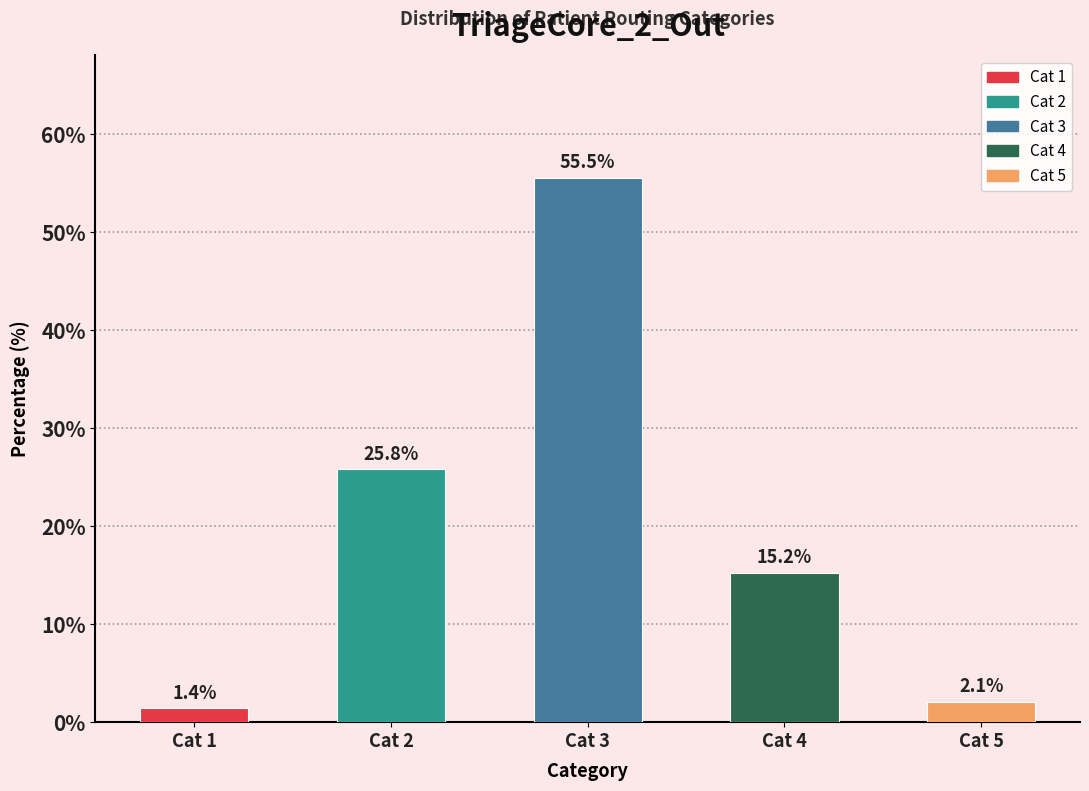

Reading right to left, what are all the values shown in this chart?

2.1	15.2	55.5	25.8	1.4